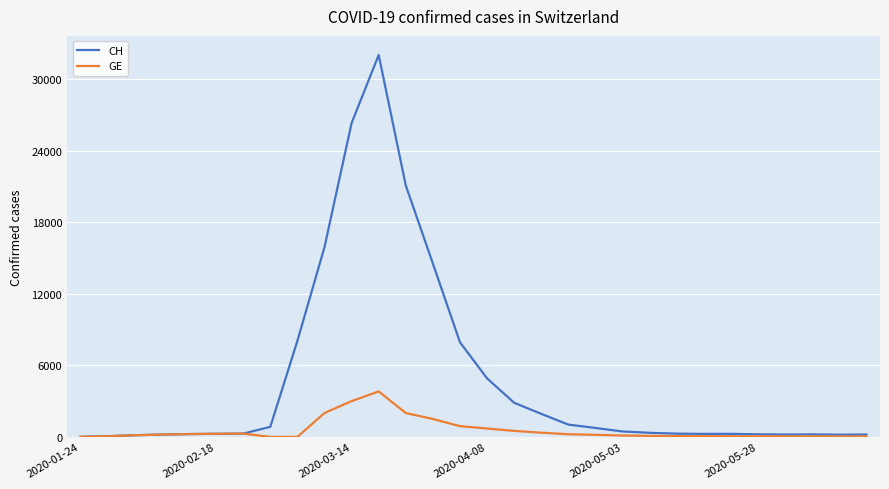

Which series has the widest spread of values?

CH